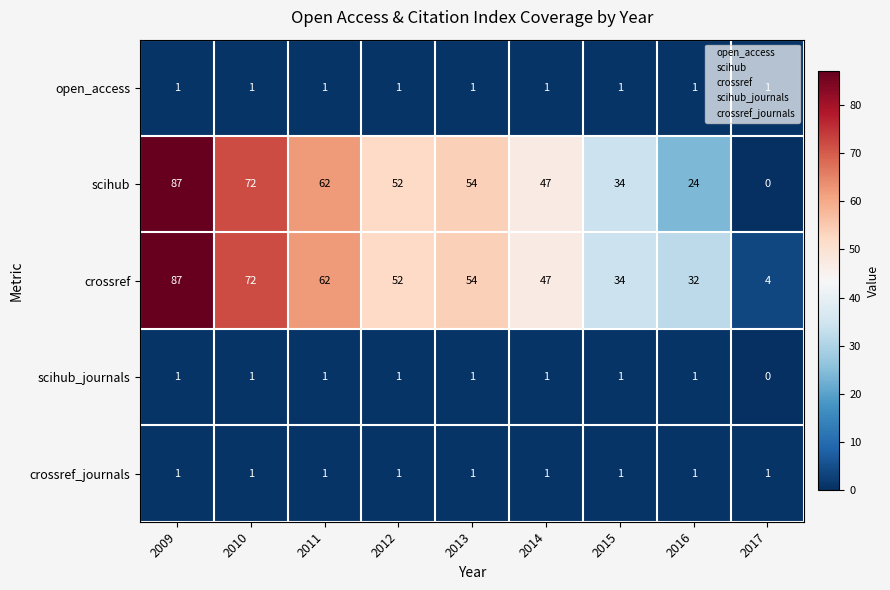

Is it true that scihub_journals equals 2 at 2009?

False